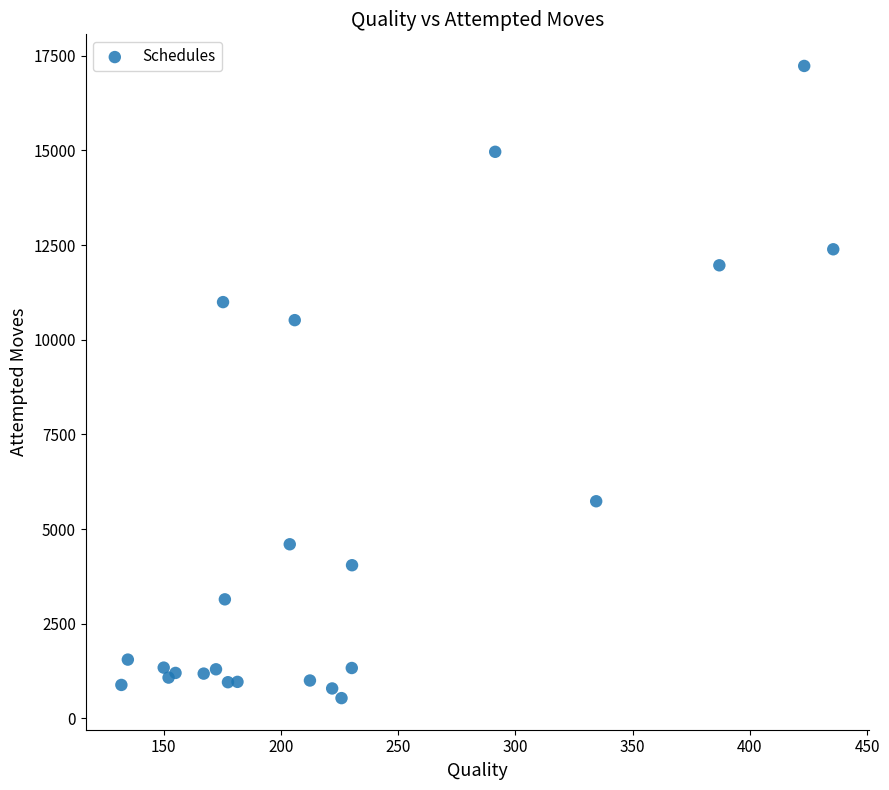

What Y value in the scatter plot is closest to 8883?

10517